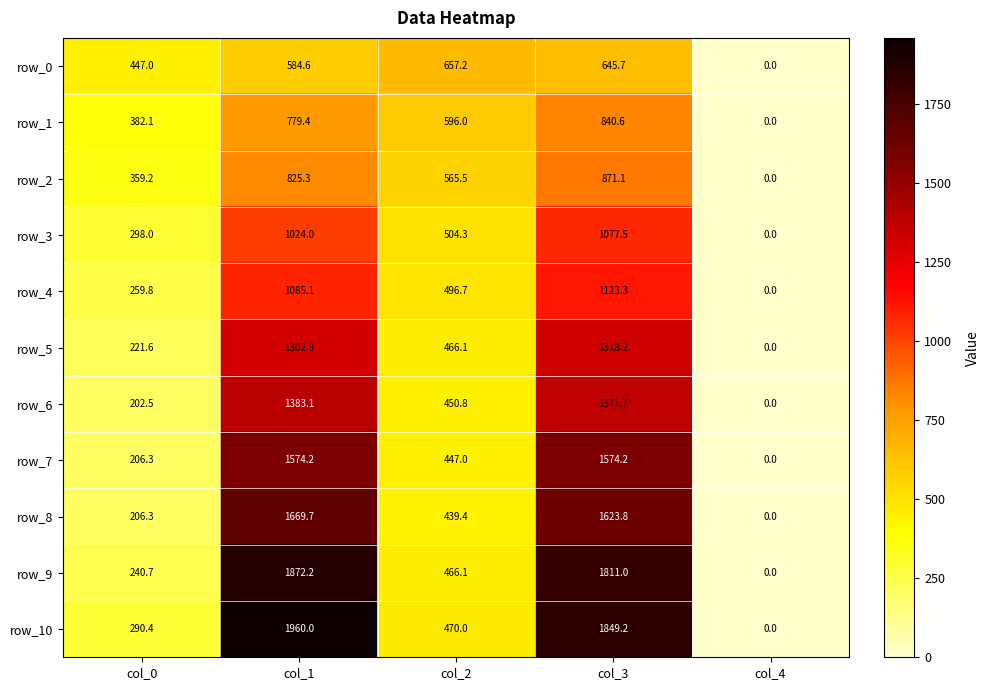

List the labels in order of row_10 value, largest first.

col_1, col_3, col_2, col_0, col_4